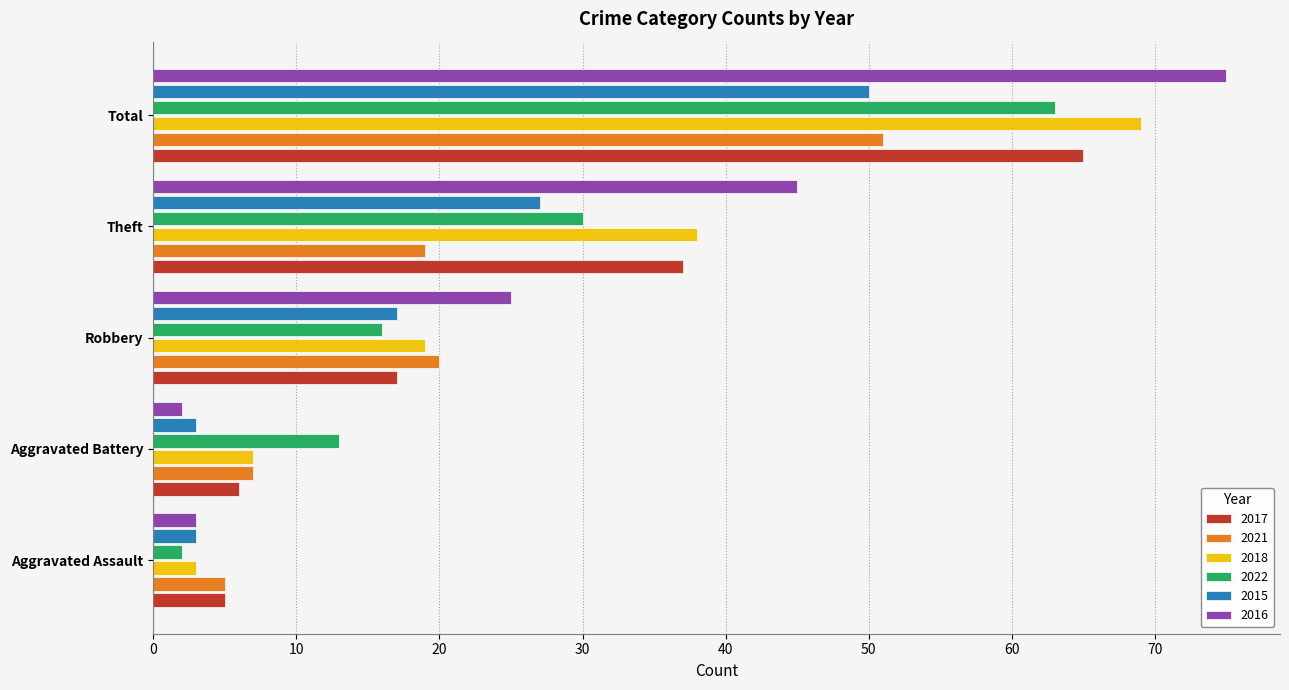

Which category has the highest value across all series?

Total